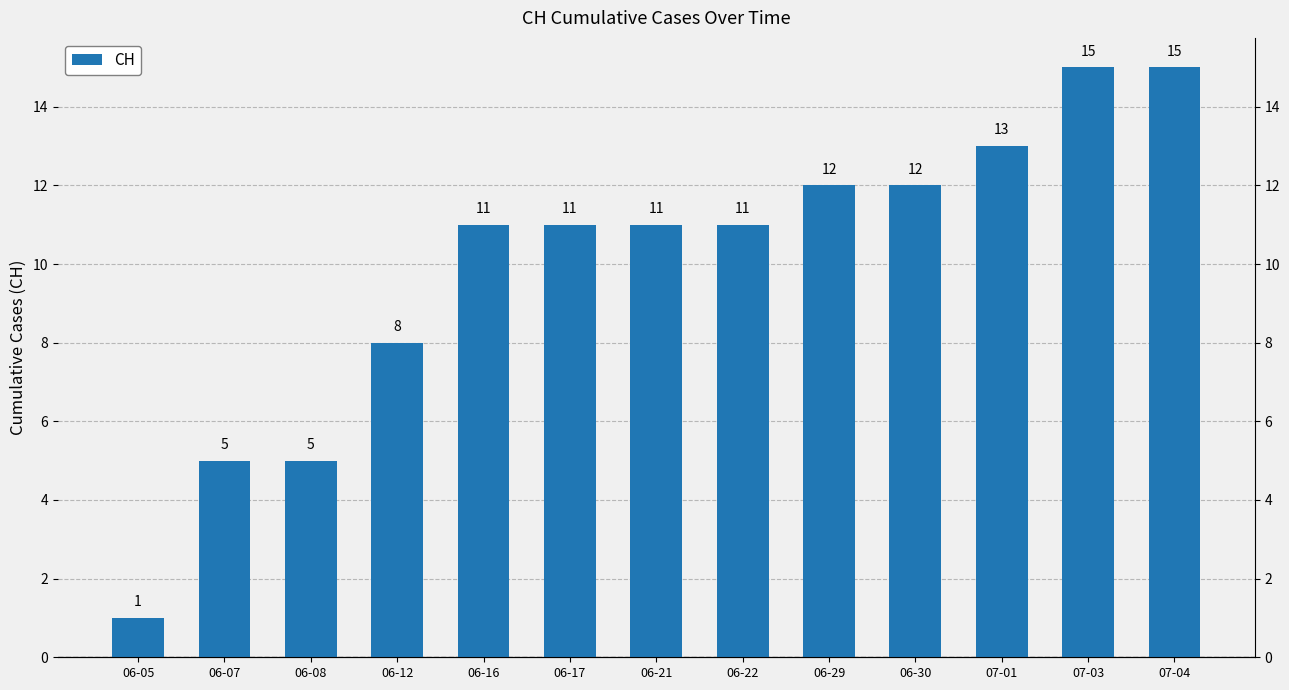

What is the difference between the maximum and minimum values?

14